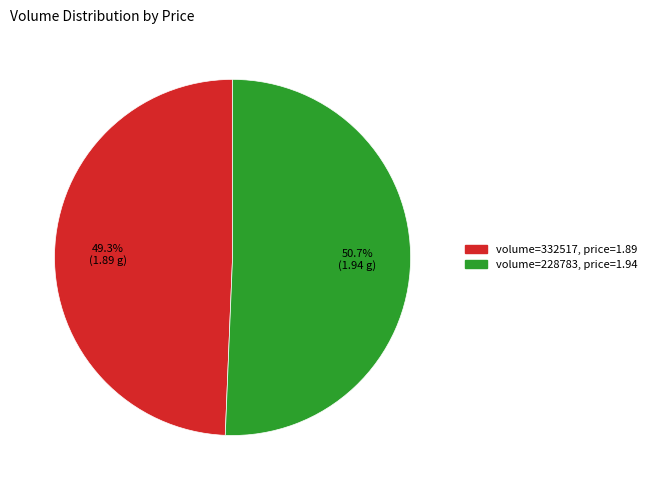

Is there any slice that represents more than half of the pie?

Yes